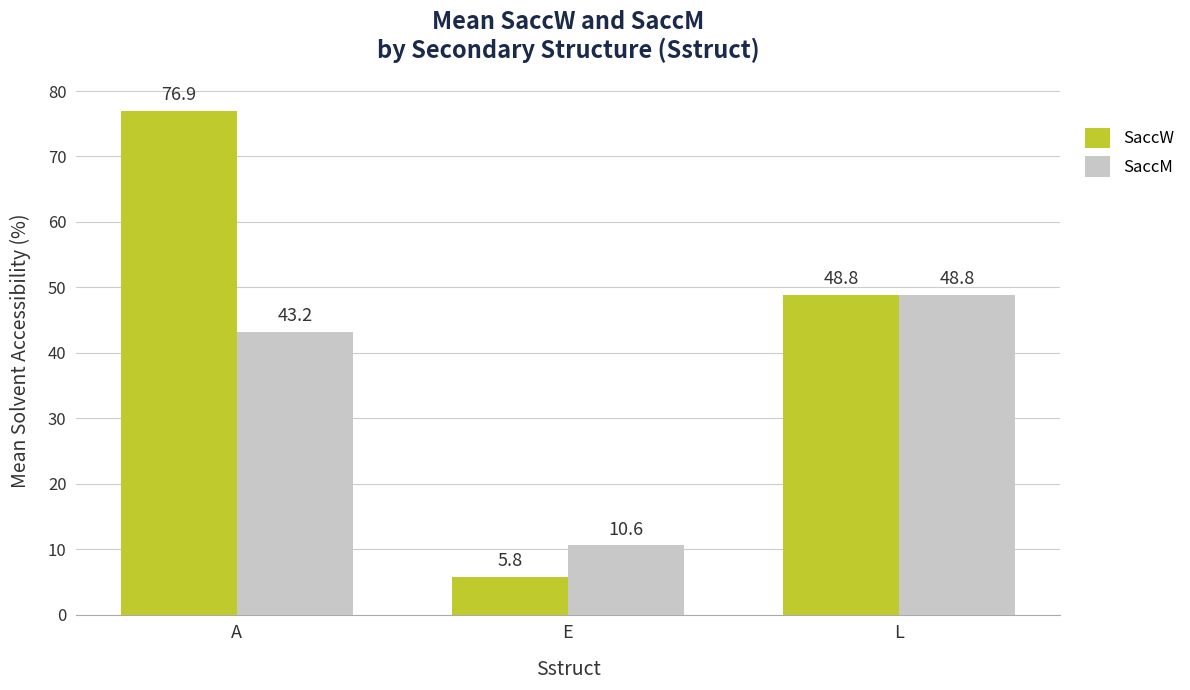

What is the difference between the SaccM values at A and L?

5.6